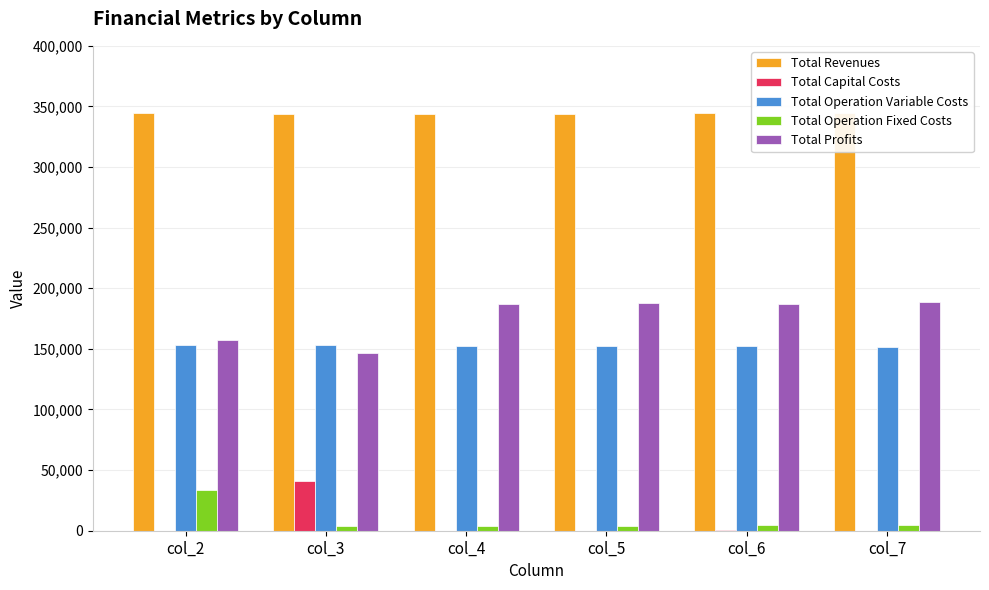

How many data points in Total Revenues are less than 344787?

3